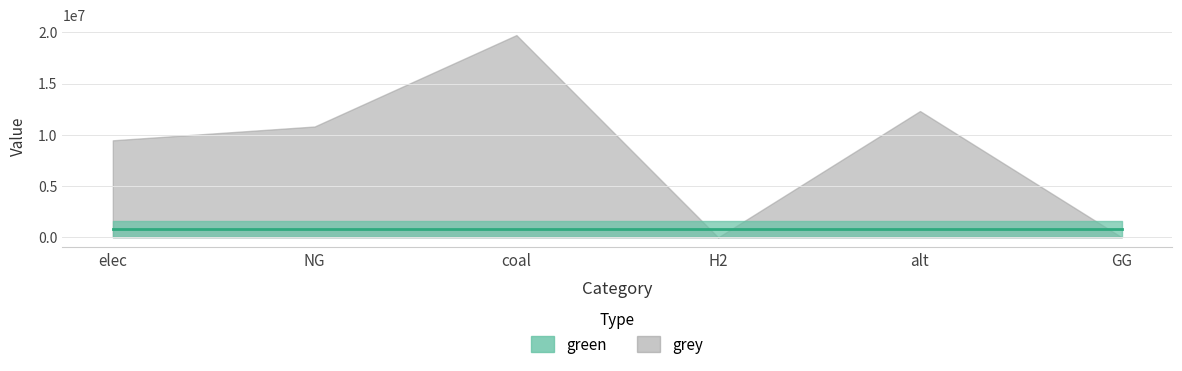

How many data points does each series have?

6